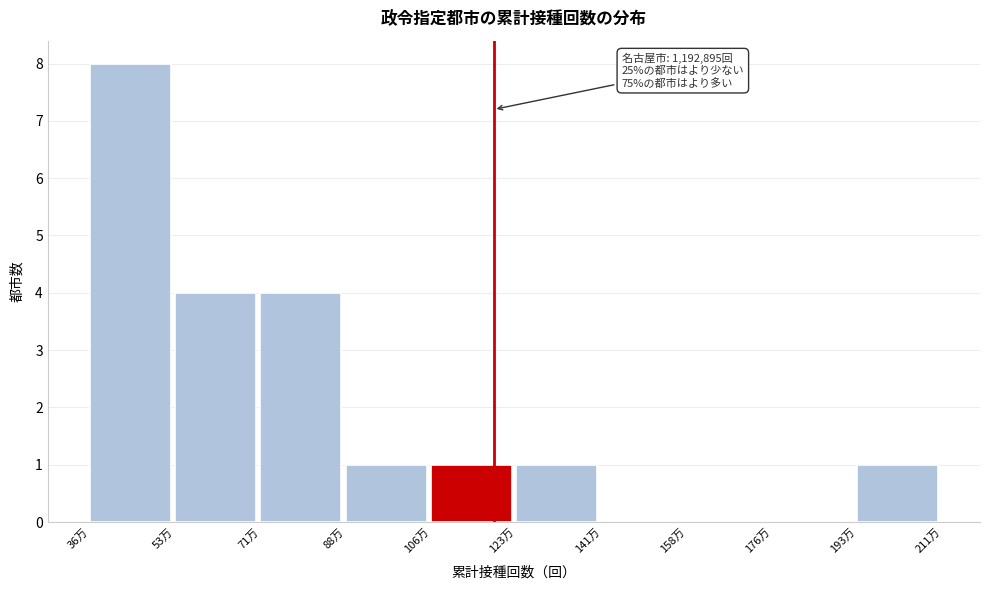

Reading right to left, list all the values displayed in this chart.

193万=1	176万=0	158万=0	141万=0	123万=1	106万=1	88万=1	71万=4	53万=4	36万=8